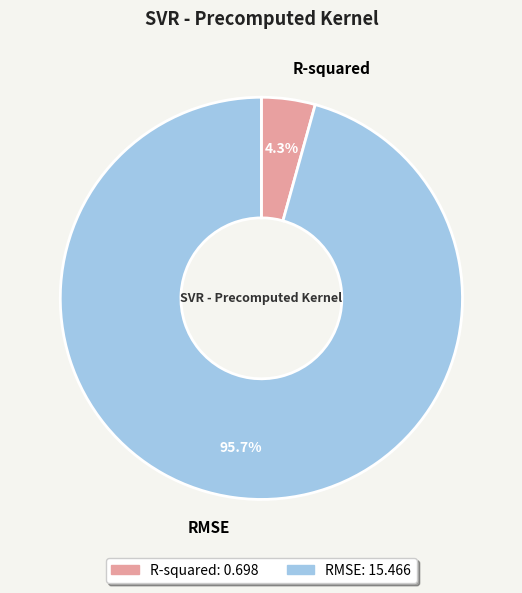

Between RMSE and R-squared, which is larger?

RMSE